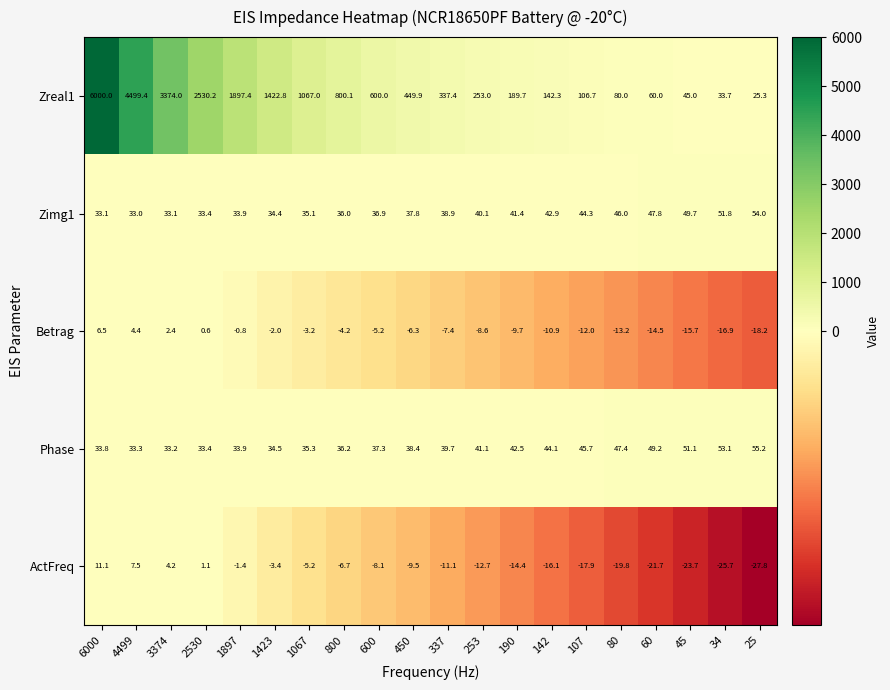

What value does the Zimg1 series have at 25?

54.0